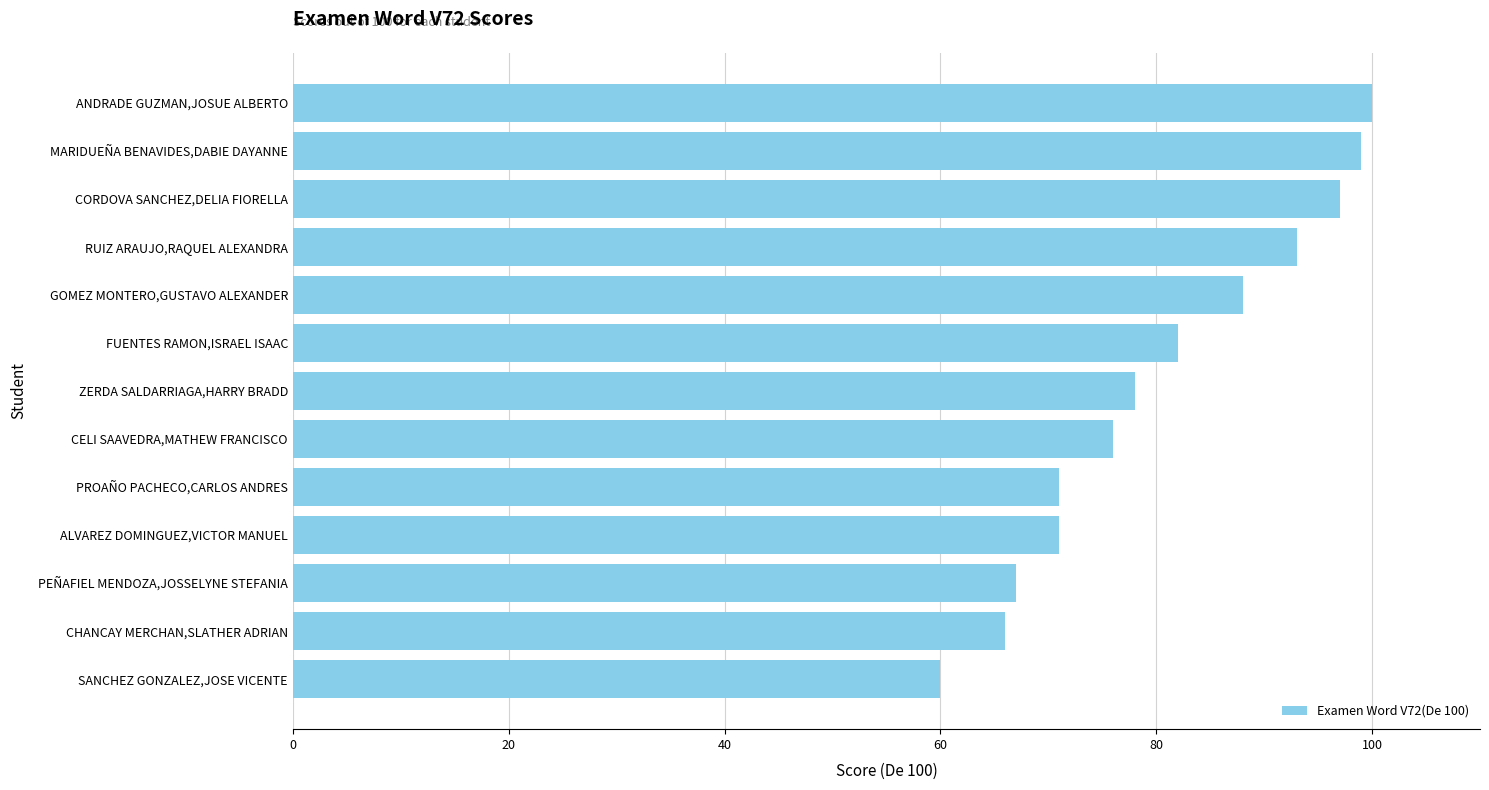

Count the values in the range 71 to 93.

7